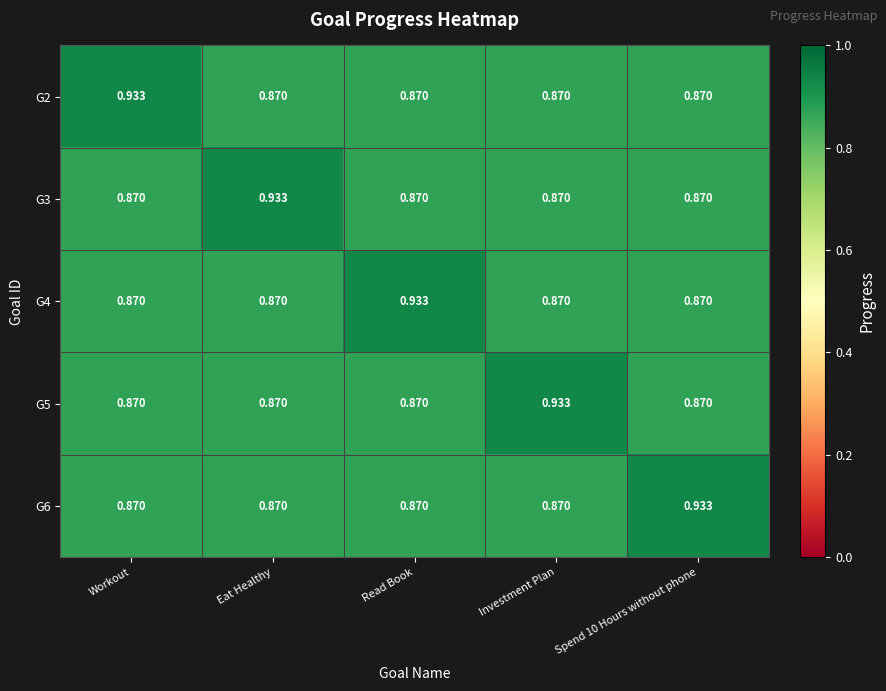

At which label does G3 reach its peak?

Eat Healthy